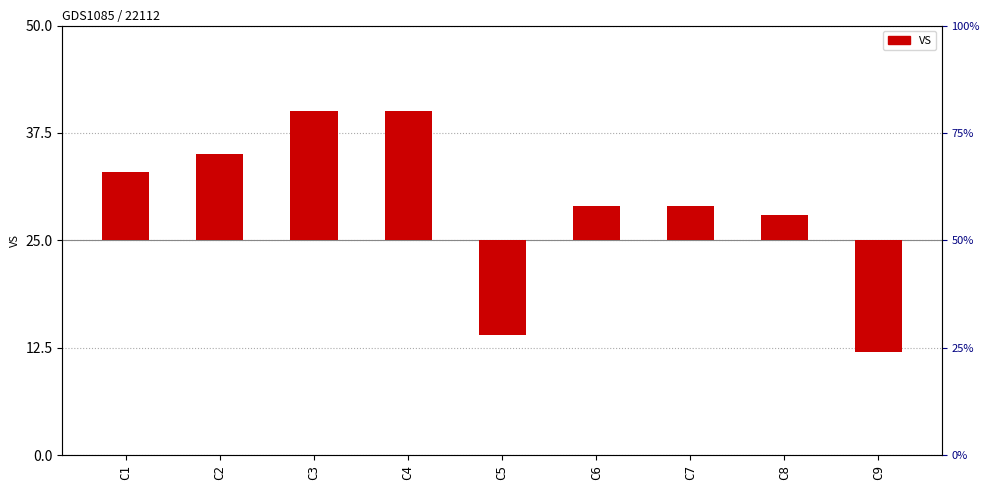

True or false: the data shows 2 at C8.

False